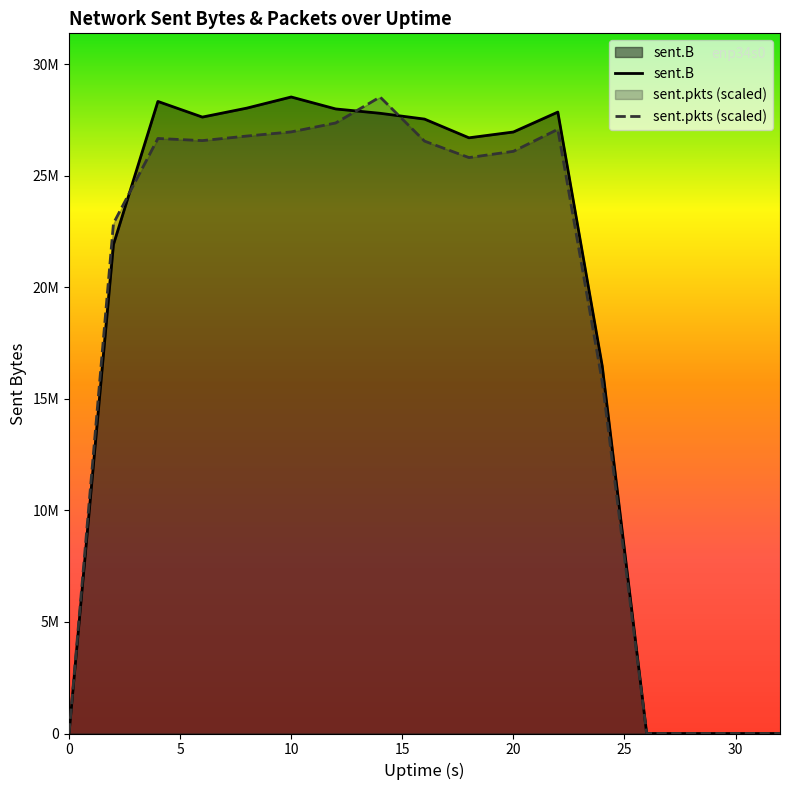

Which series has the largest total across all categories?

sent.B